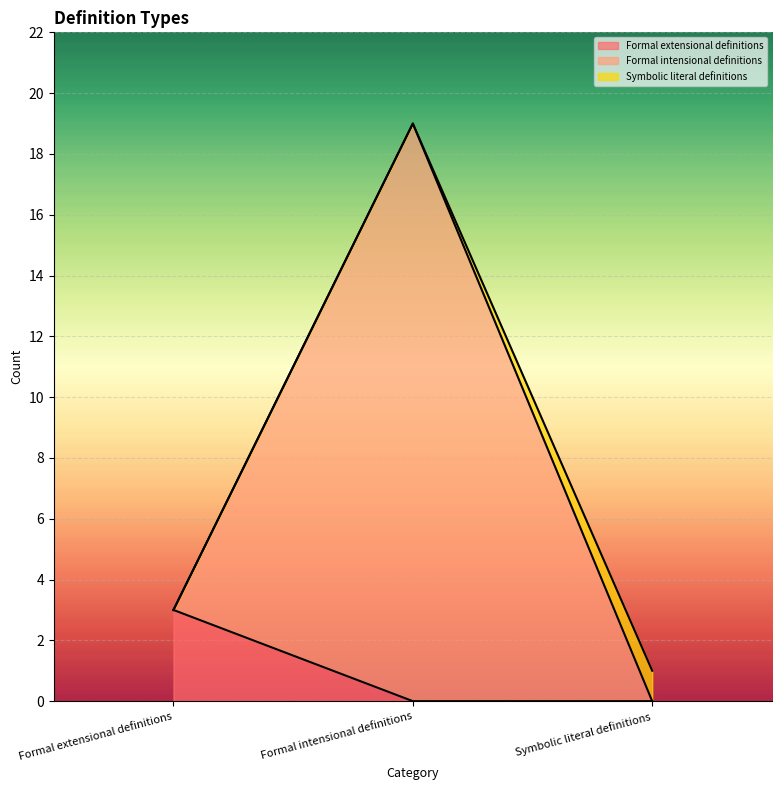

At which label does Formal extensional definitions reach its peak?

Formal extensional definitions